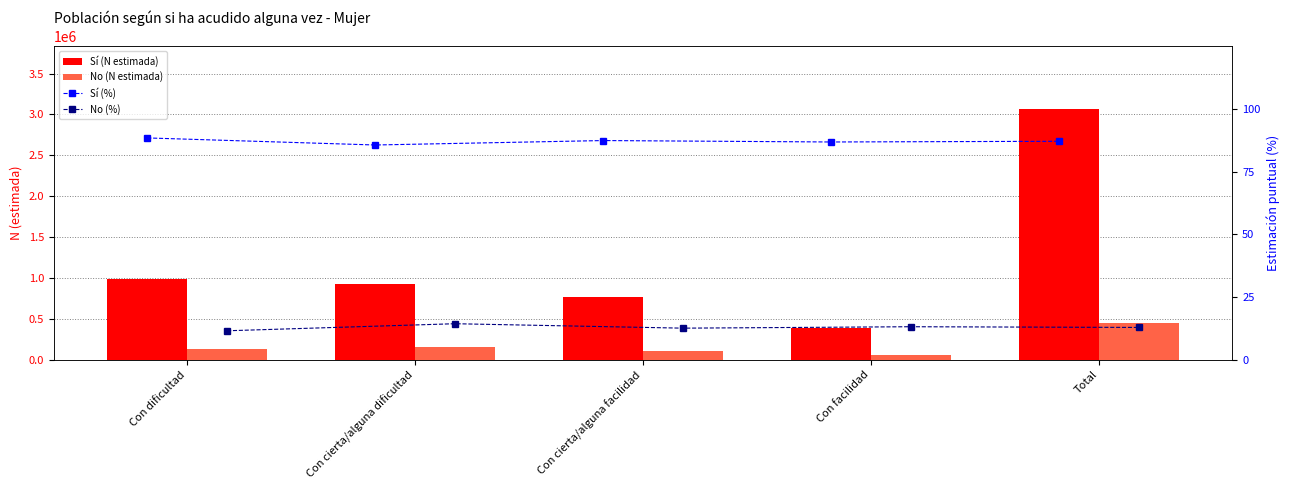

Where is Sí (N estimada) nearest to the value 1729478?

Con dificultad